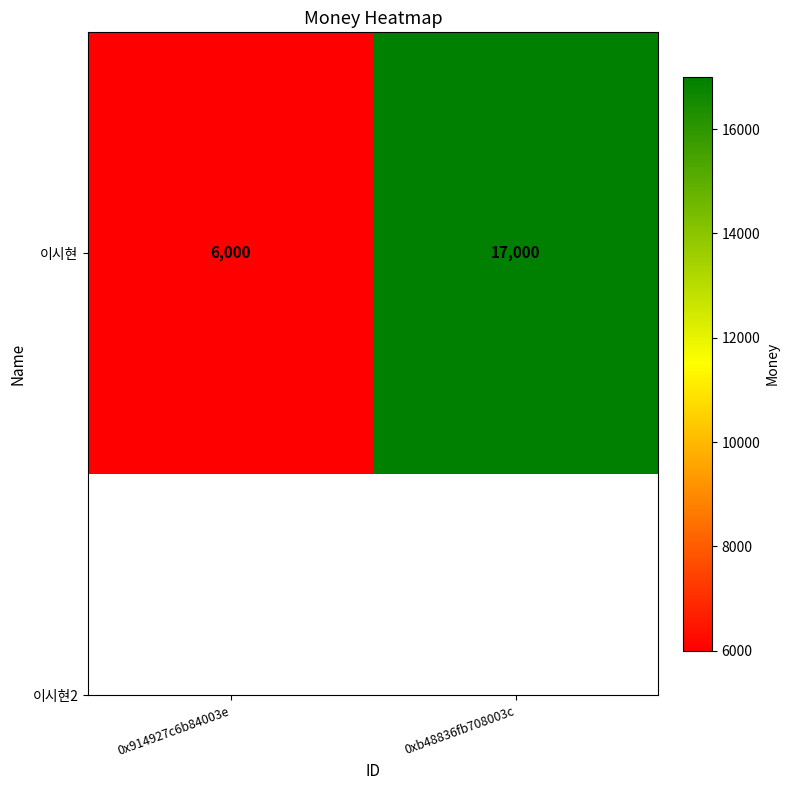

What is the difference between the values at 0xb48836fb708003c and 0x914927c6b84003e?

11000